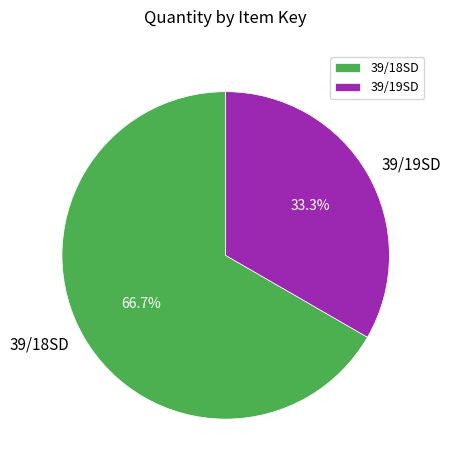

Which has a higher value, 39/18SD or 39/19SD?

39/18SD